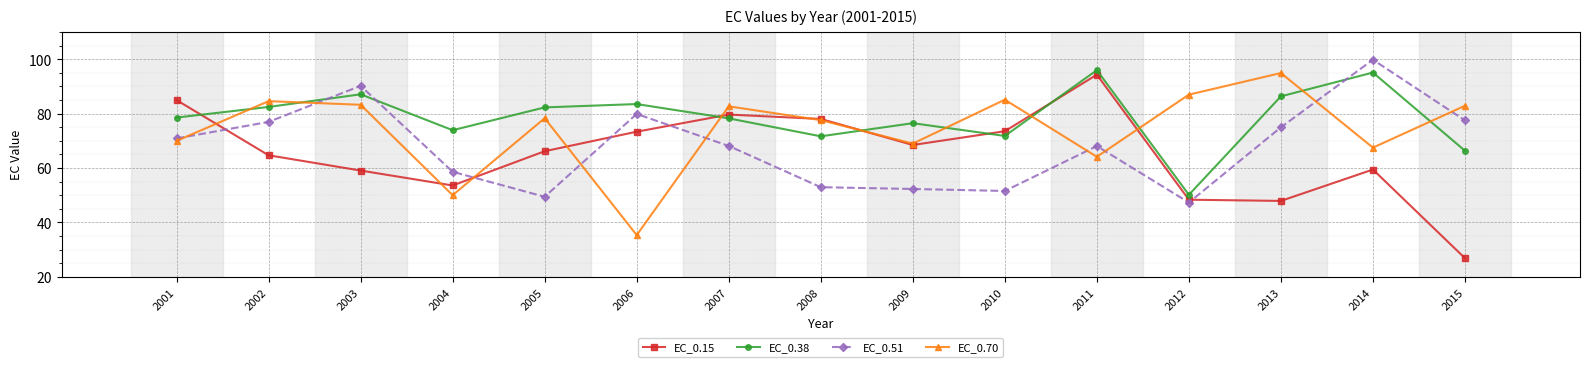

Which series has the largest range (max minus min)?

EC_0.15